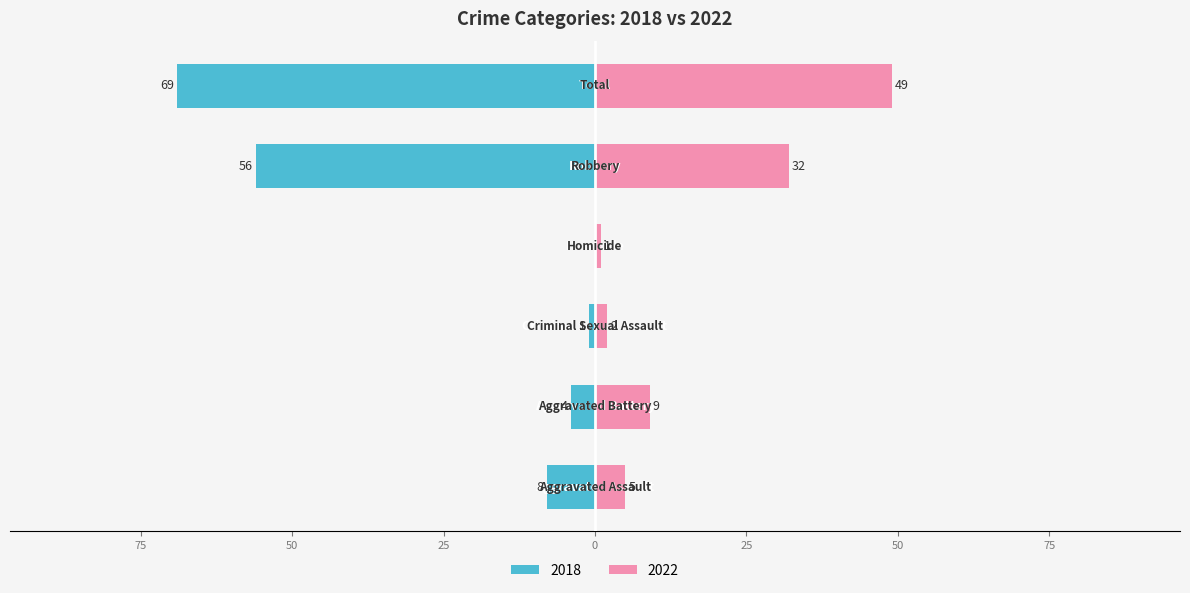

How many values in the 2018 series exceed 8?

2